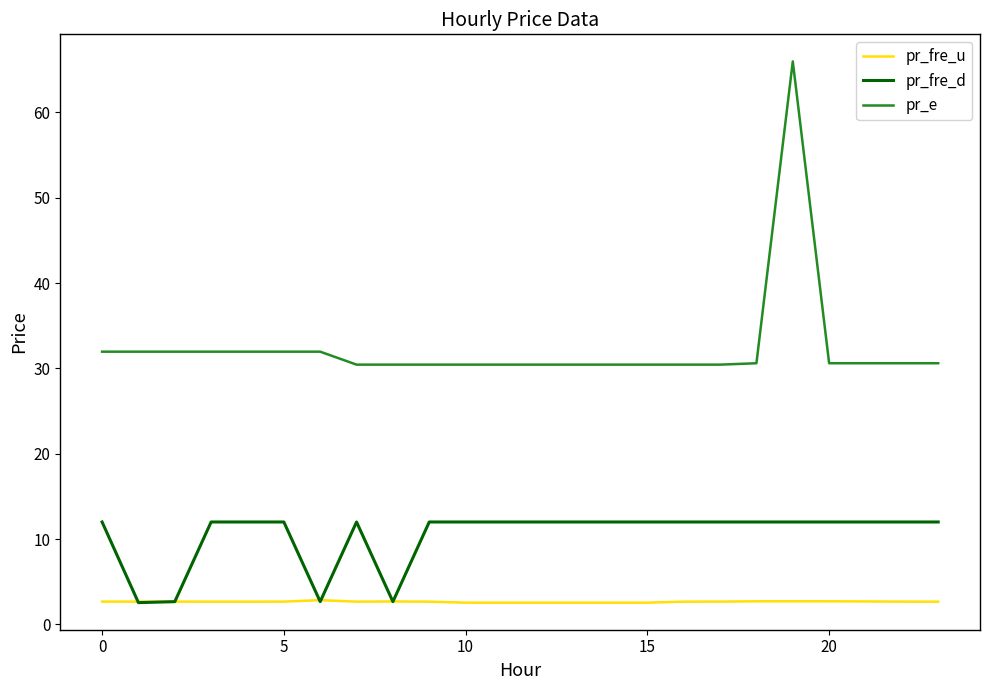

Which series has the largest total across all categories?

pr_e